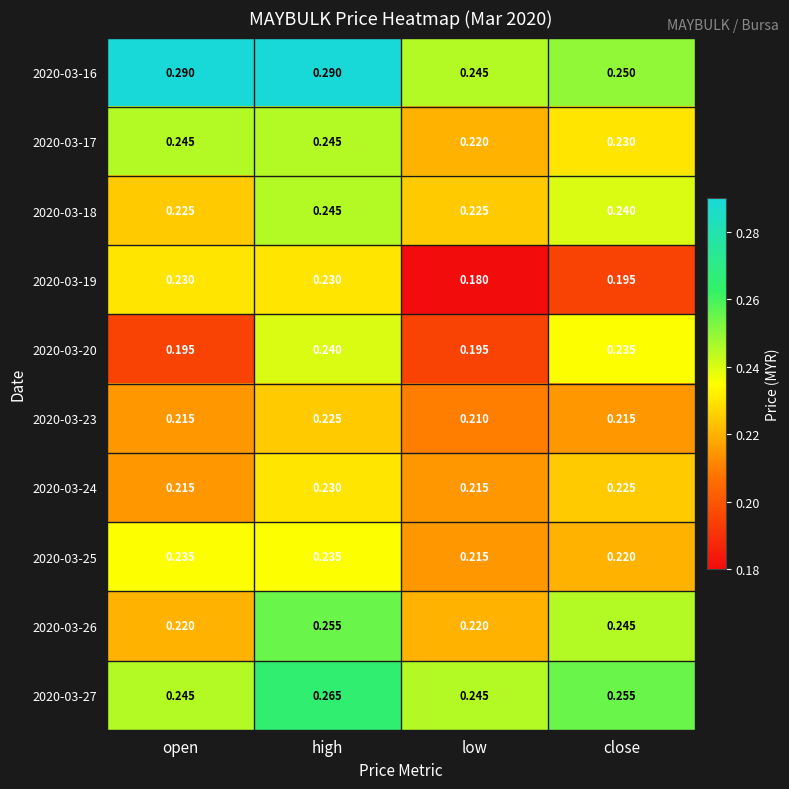

At which category is the sum across all series the highest?

high